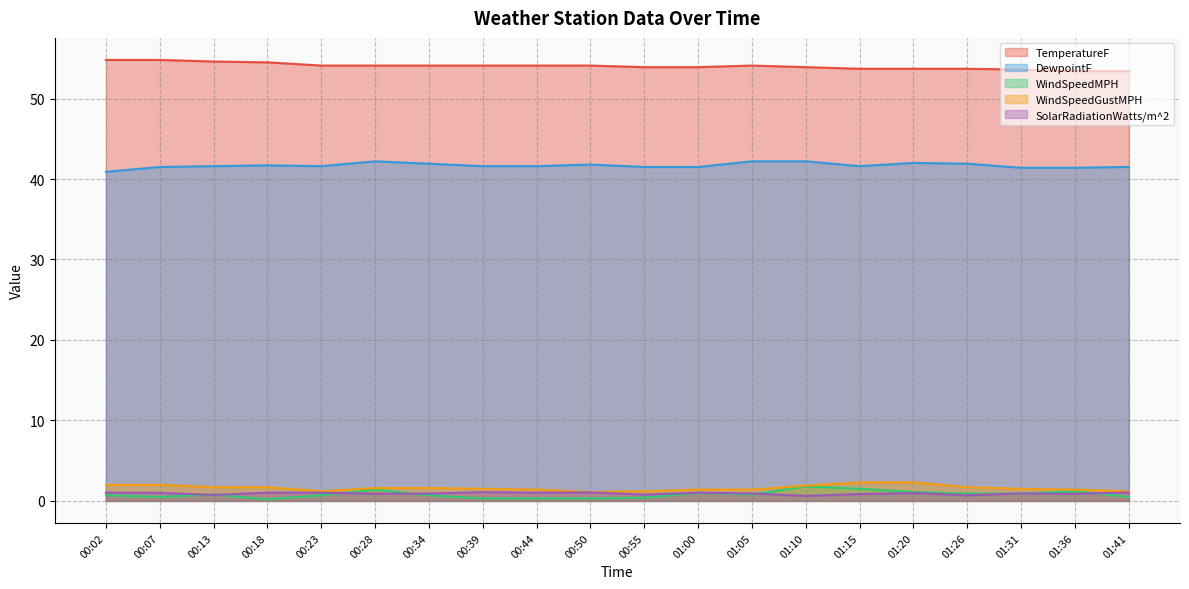

What is the approximate value of WindSpeedMPH at 00:18?

0.2